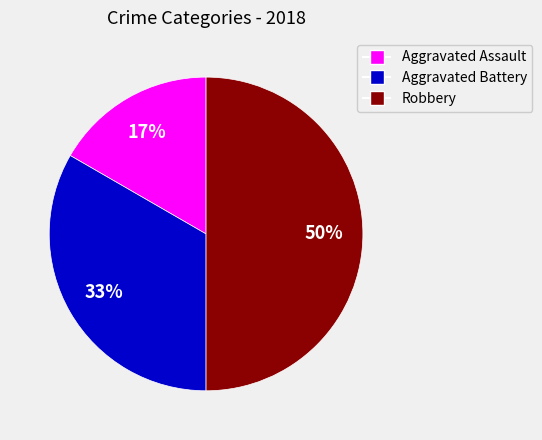

Which has a higher value, Robbery or Aggravated Battery?

Robbery